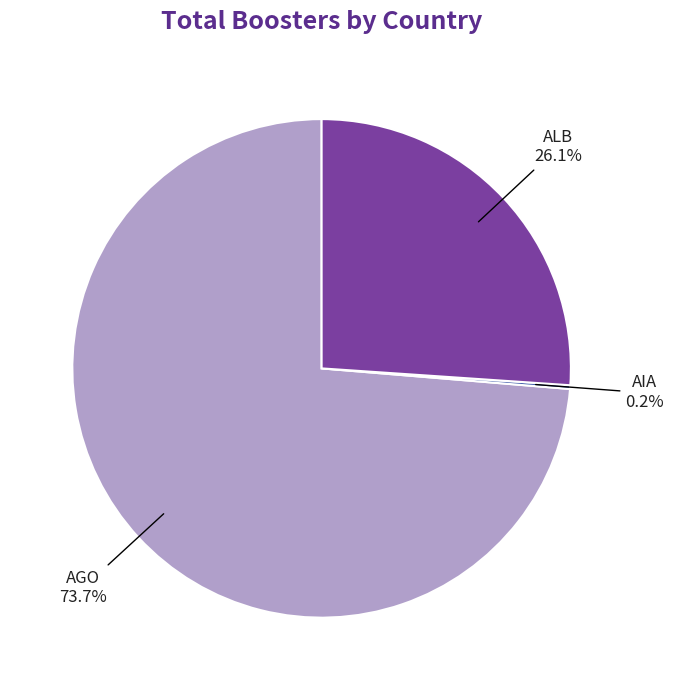

What percentage is NOT represented by ALB?

73.9%